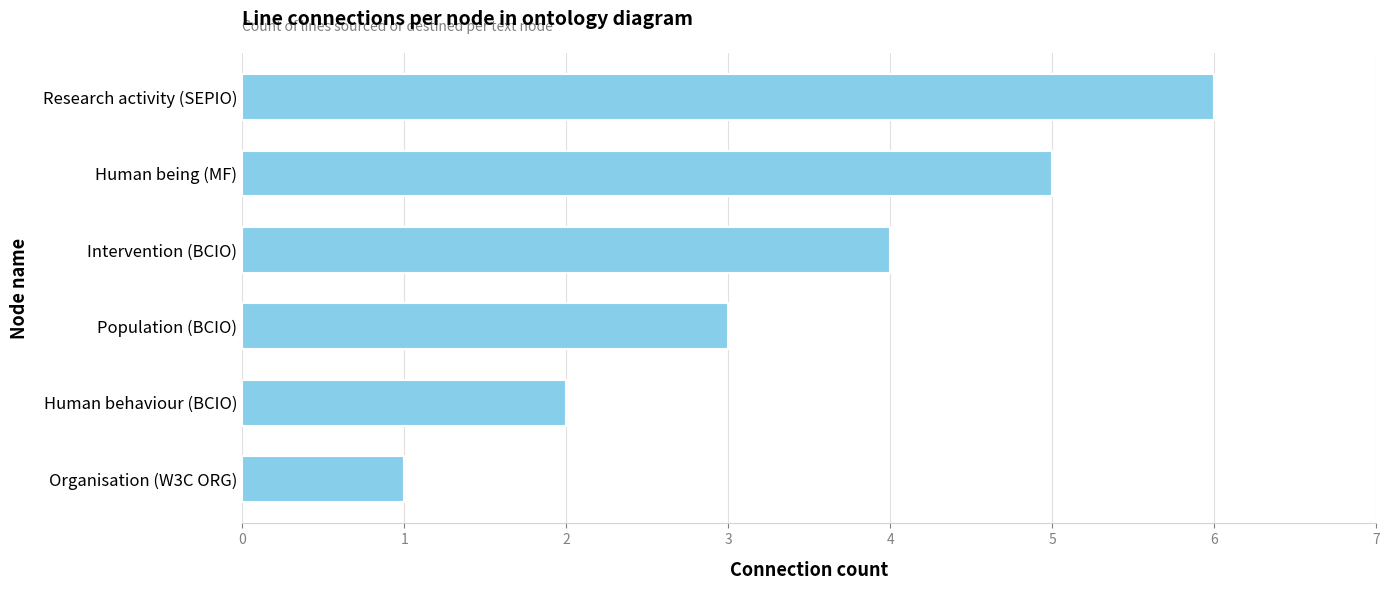

Which label corresponds to the smallest value in the chart?

Organisation (W3C ORG)